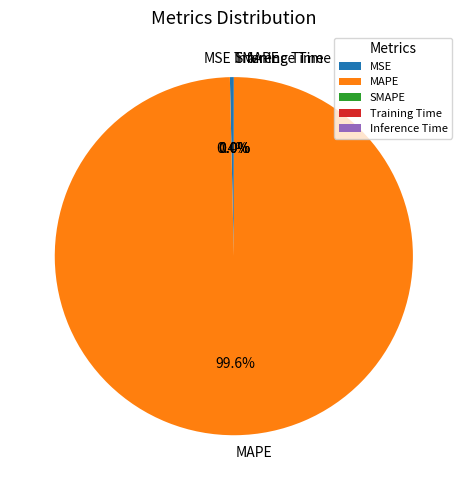

Which slice is the largest?

MAPE